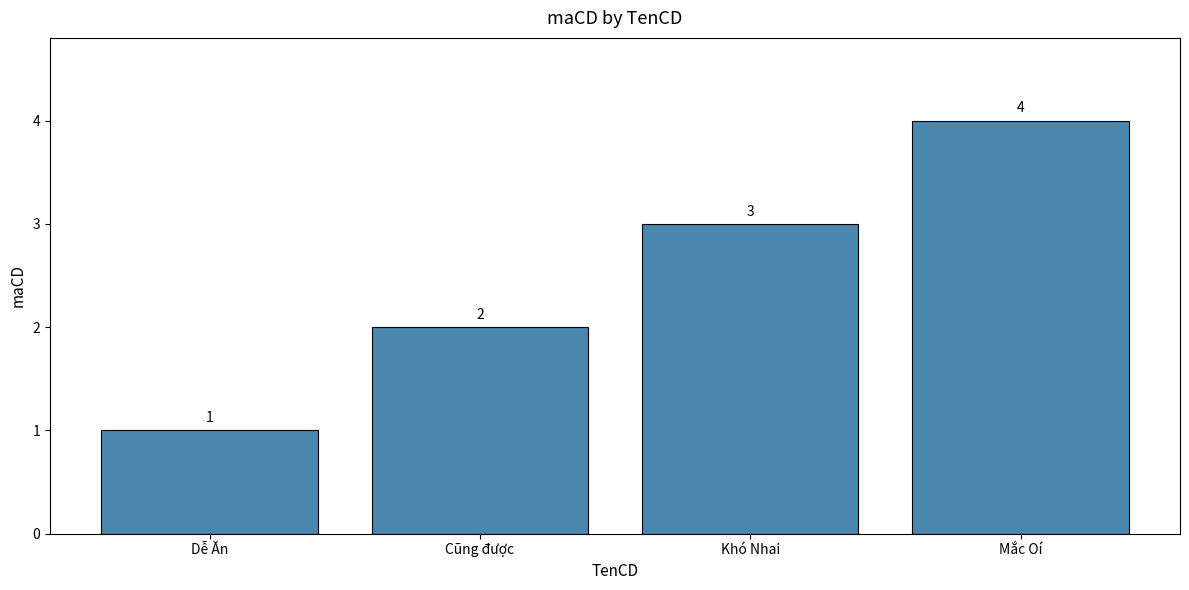

Rank the categories by value from highest to lowest.

Mắc Oí, Khó Nhai, Cũng được, Dễ Ăn